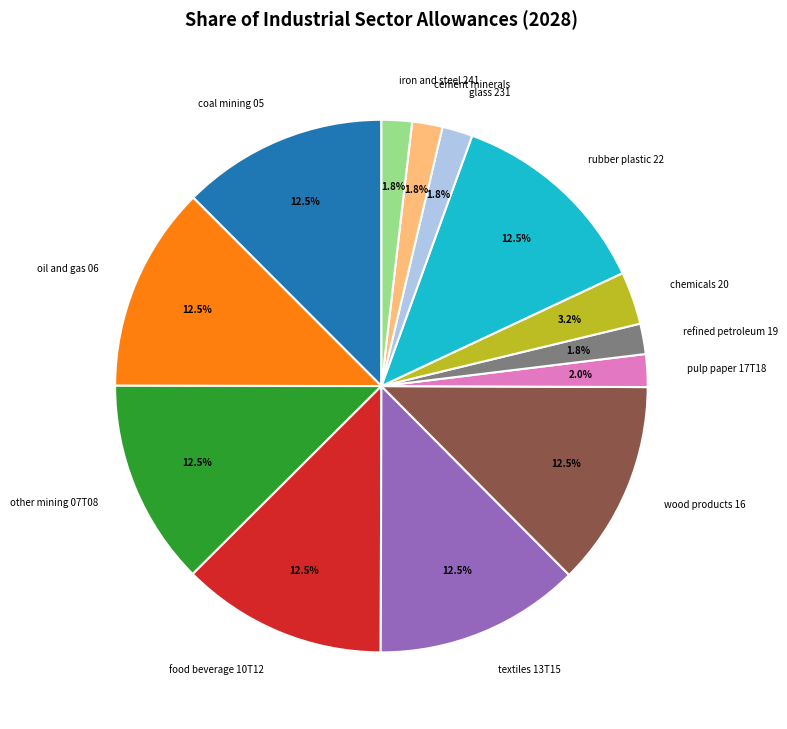

Does any single category account for the majority?

No